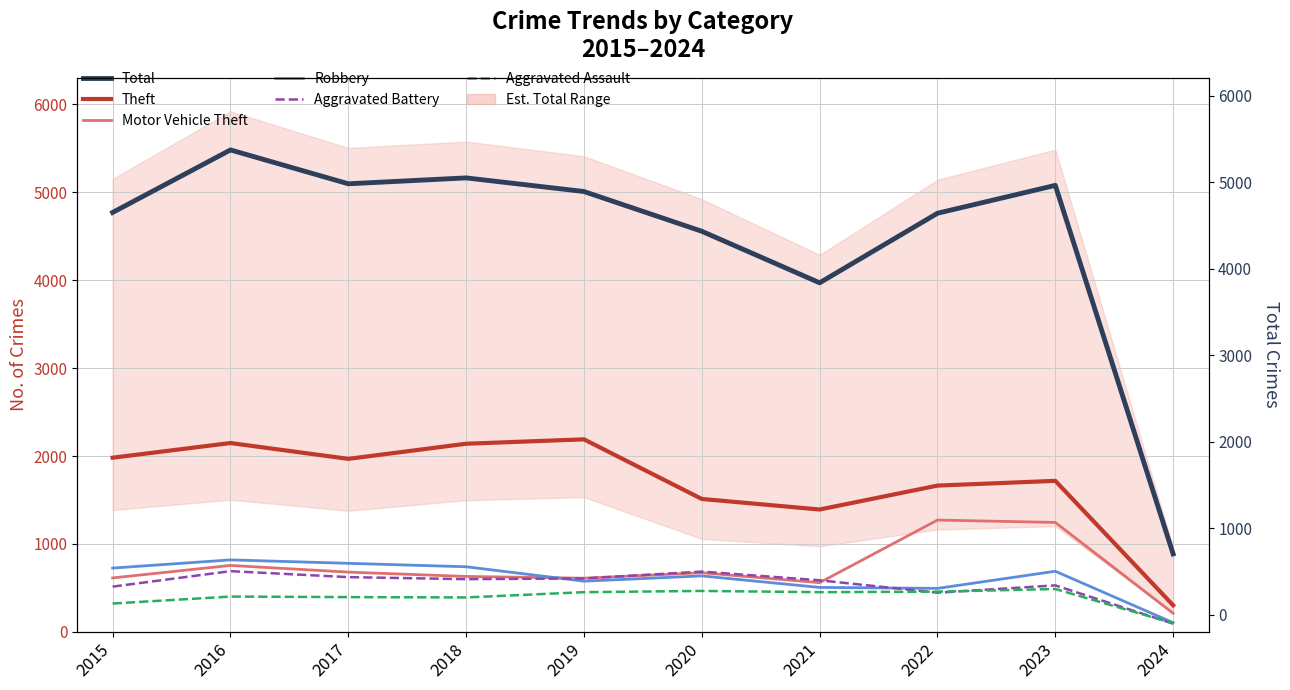

What is the average value of the Aggravated Battery series?

538